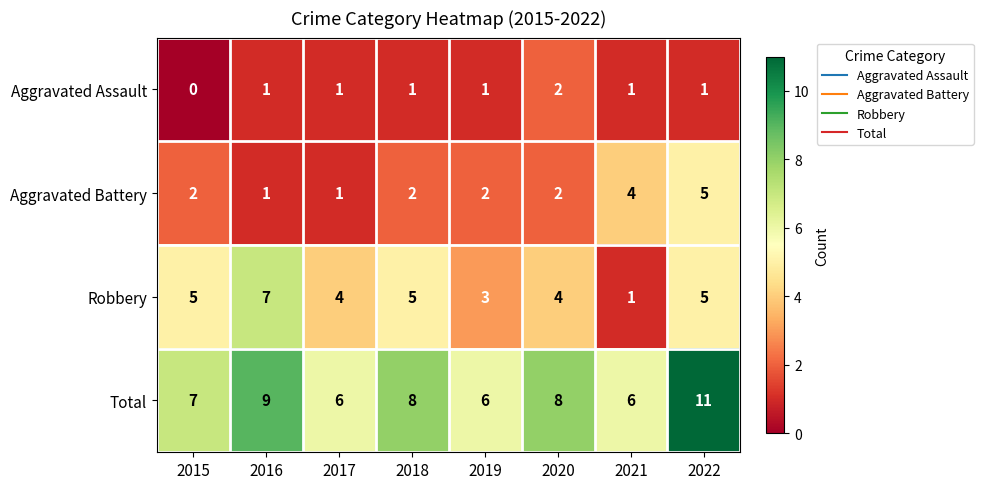

At how many categories does at least one series exceed 3?

8